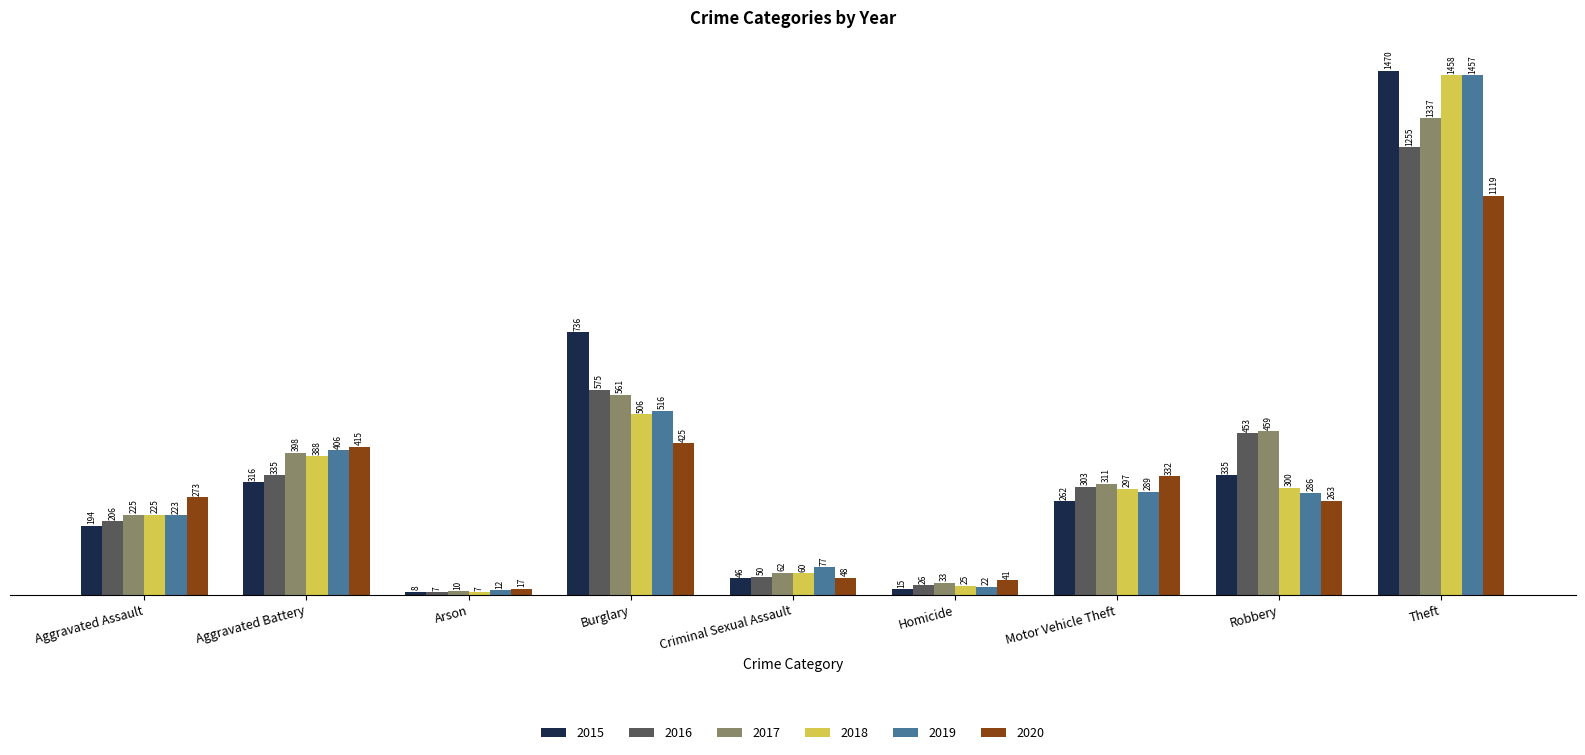

Rank the series by their maximum value, from highest to lowest.

2015, 2018, 2019, 2017, 2016, 2020